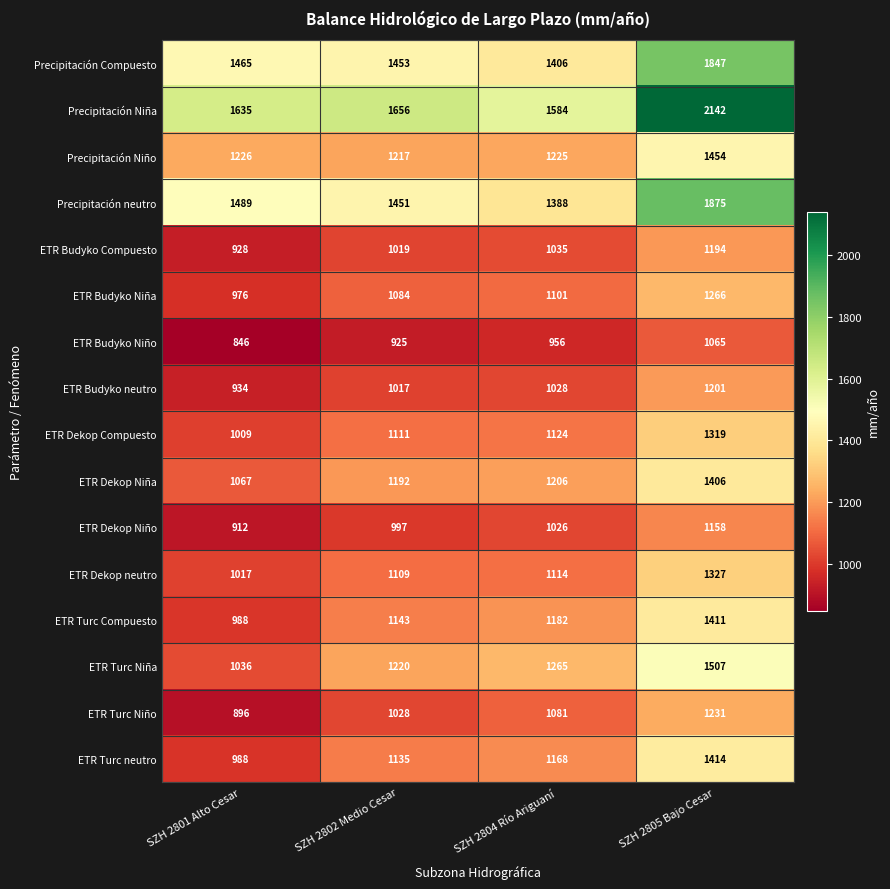

Count the number of data series in this chart.

16